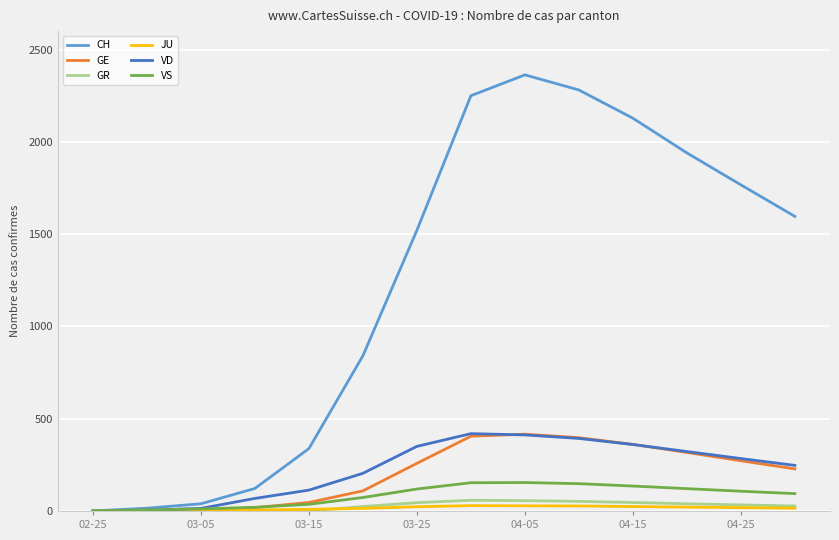

Which series has the widest spread of values?

CH